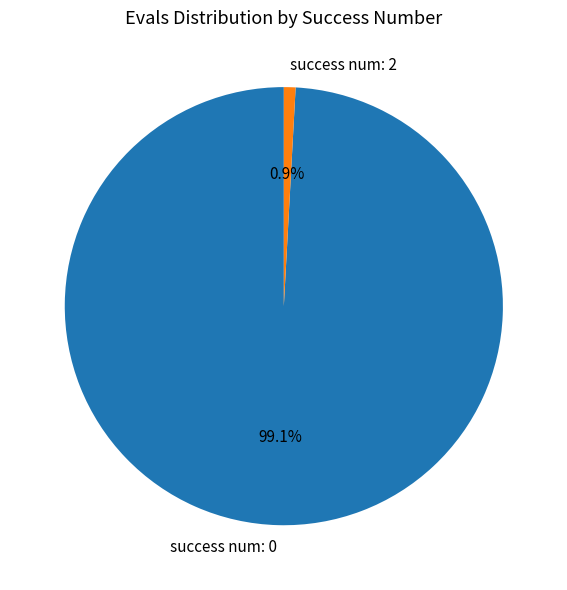

Count the number of slices in the pie.

2